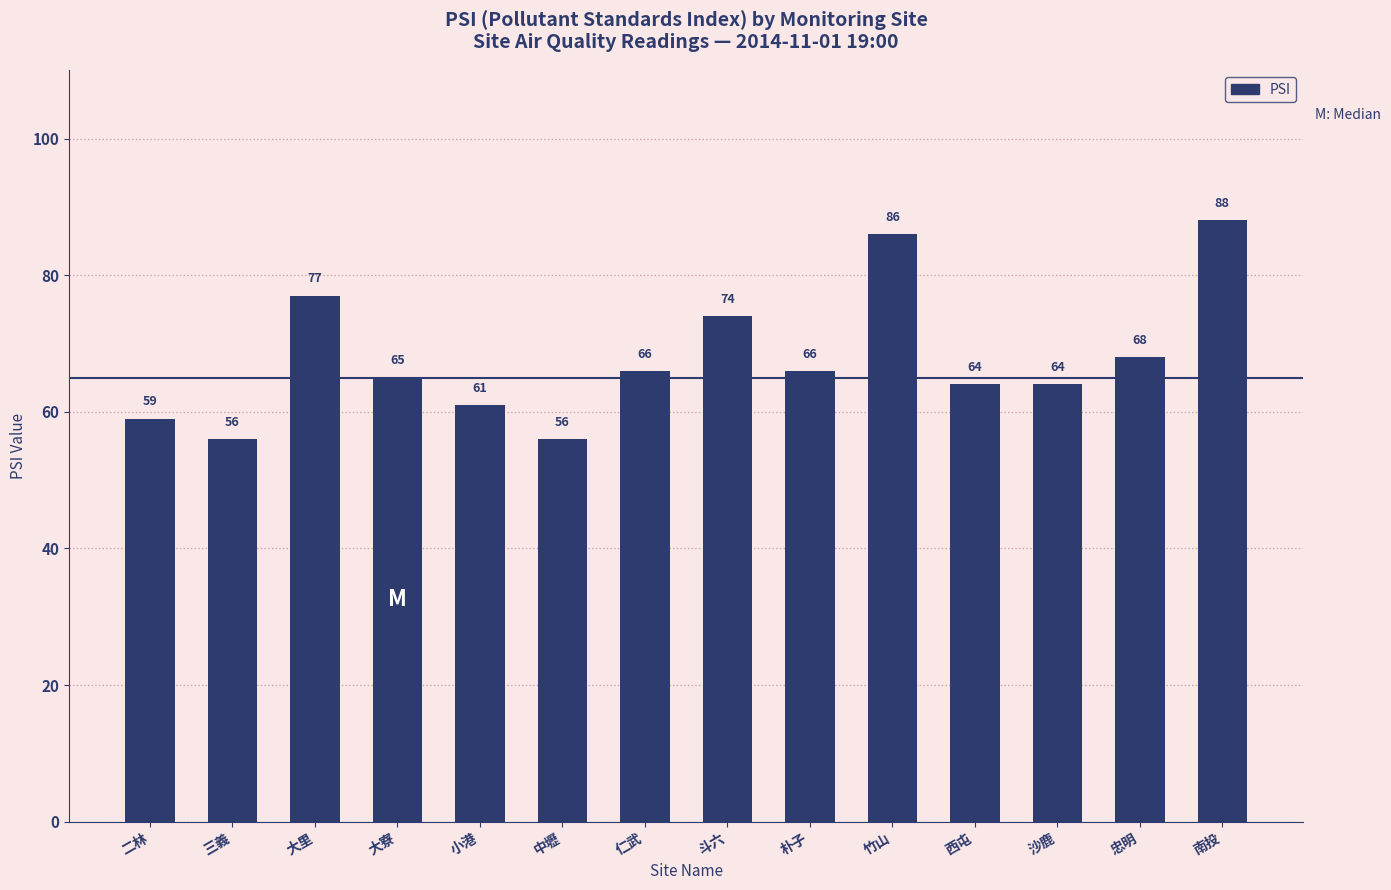

What is the label of the 5th bar from the right?

竹山